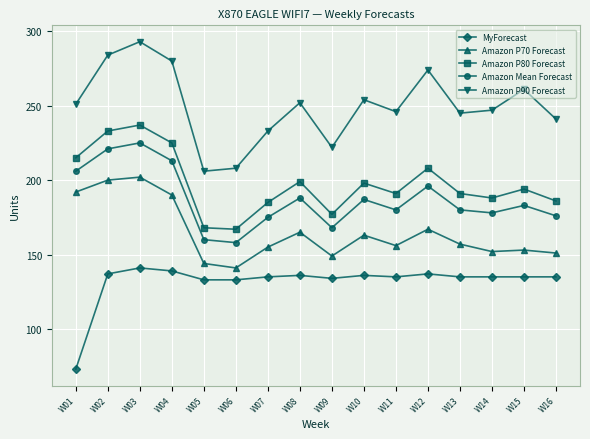

Is the value of MyForecast at W16 greater than the value of Amazon P90 Forecast at W06?

No